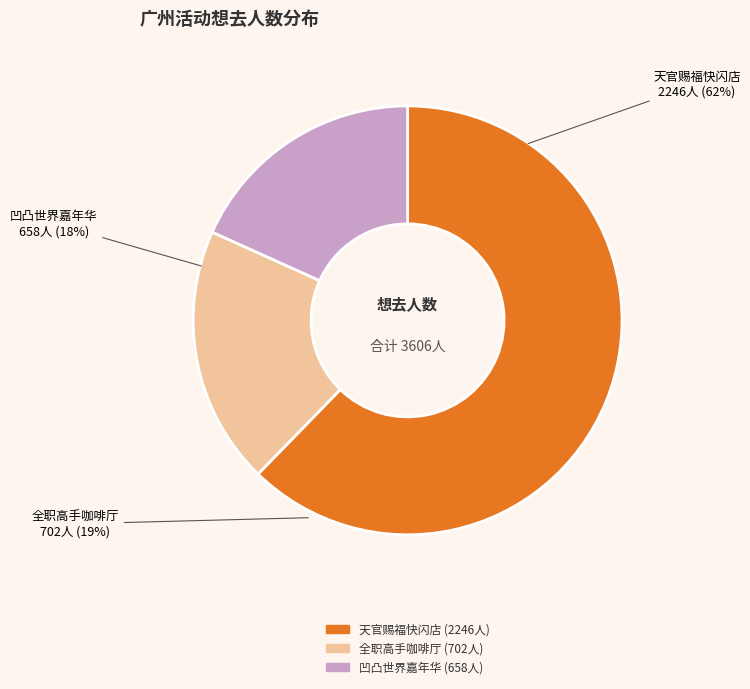

To the nearest percent, what is the difference between the 广州·天官赐福动画×次元波板糖 主题快闪店 and 广州·凹凸世界八周年 夏日特调主题嘉年华 slice percentages?

44%